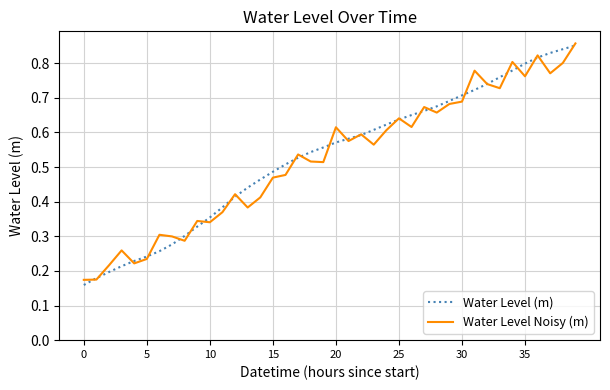

Does the chart display data point markers on the line(s)?

No